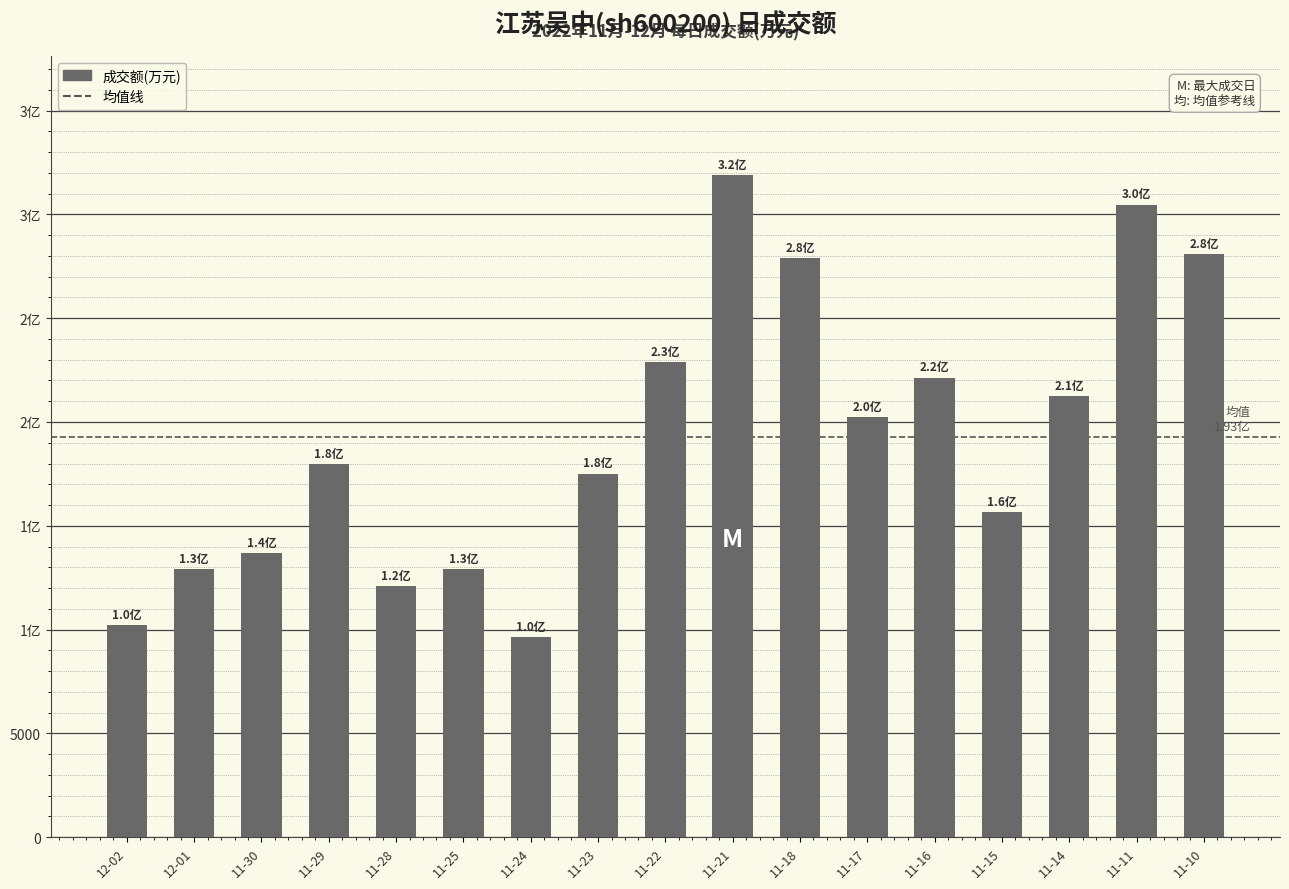

Are the bars horizontal?

No